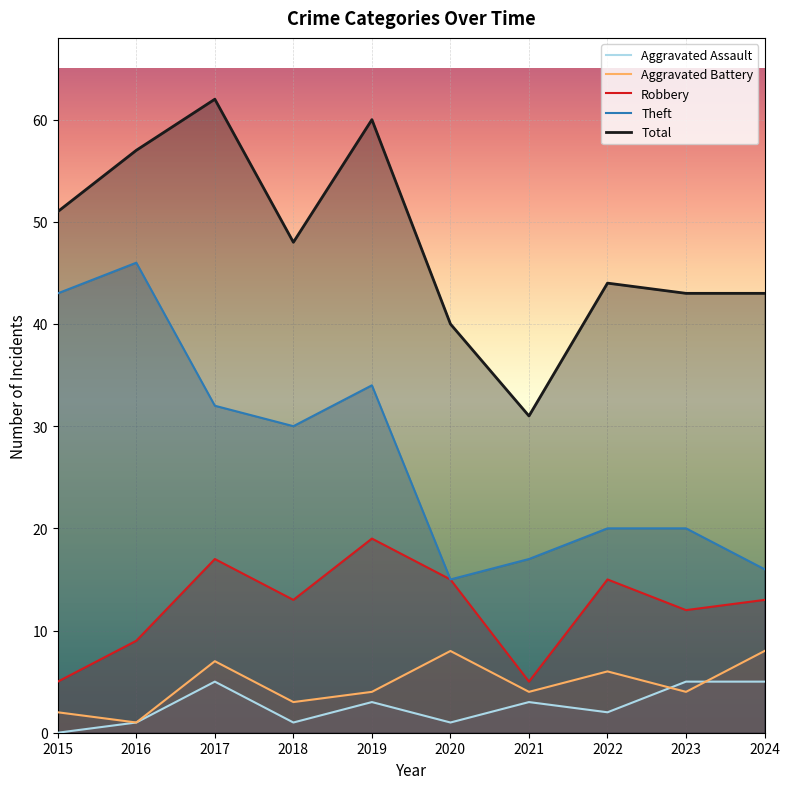

Reading left to right, list all the values displayed in this chart.

Robbery: 2015=5	2016=9	2017=17	2018=13	2019=19	2020=15	2021=5	2022=15	2023=12	2024=13
Theft: 2015=43	2016=46	2017=32	2018=30	2019=34	2020=15	2021=17	2022=20	2023=20	2024=16
Aggravated Battery: 2015=2	2016=1	2017=7	2018=3	2019=4	2020=8	2021=4	2022=6	2023=4	2024=8
Aggravated Assault: 2015=0	2016=1	2017=5	2018=1	2019=3	2020=1	2021=3	2022=2	2023=5	2024=5
Total: 2015=51	2016=57	2017=62	2018=48	2019=60	2020=40	2021=31	2022=44	2023=43	2024=43